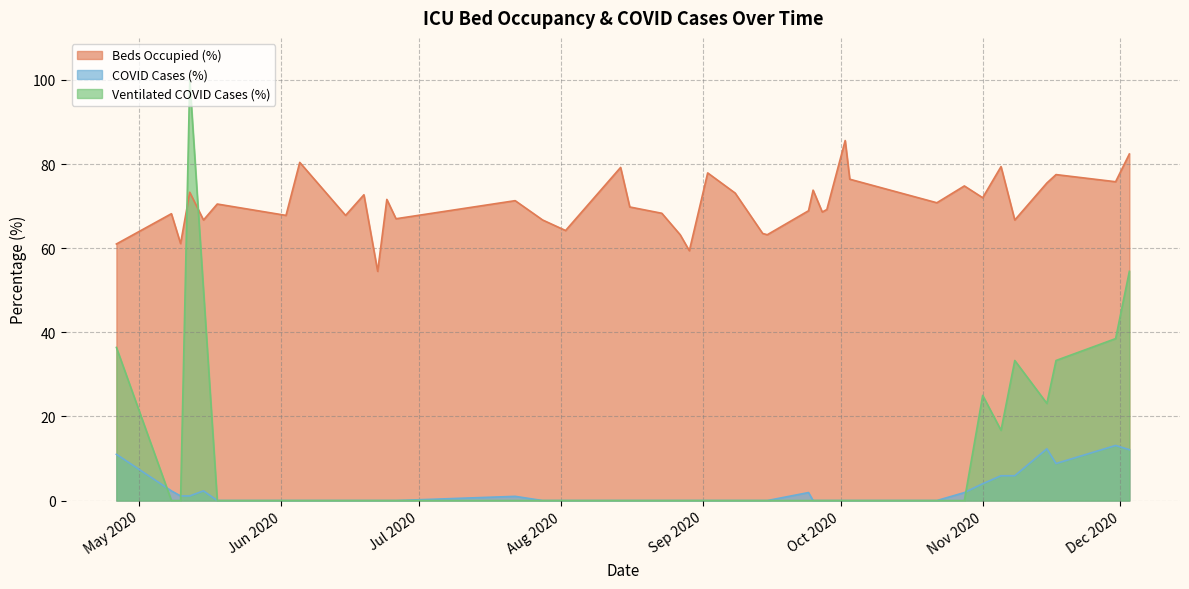

What is the approximate value of faelle_covid_aktuell_proz at 4?

1.1